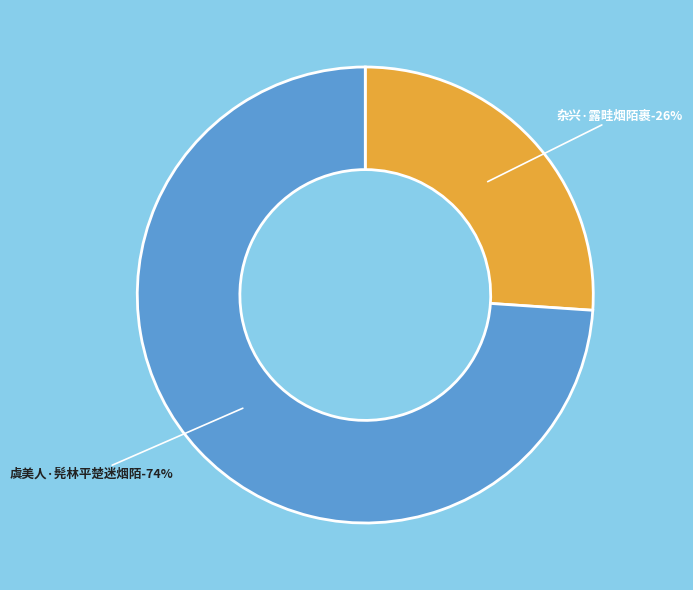

Is it true that 杂兴·露畦烟陌裹 is 26% of the pie?

True